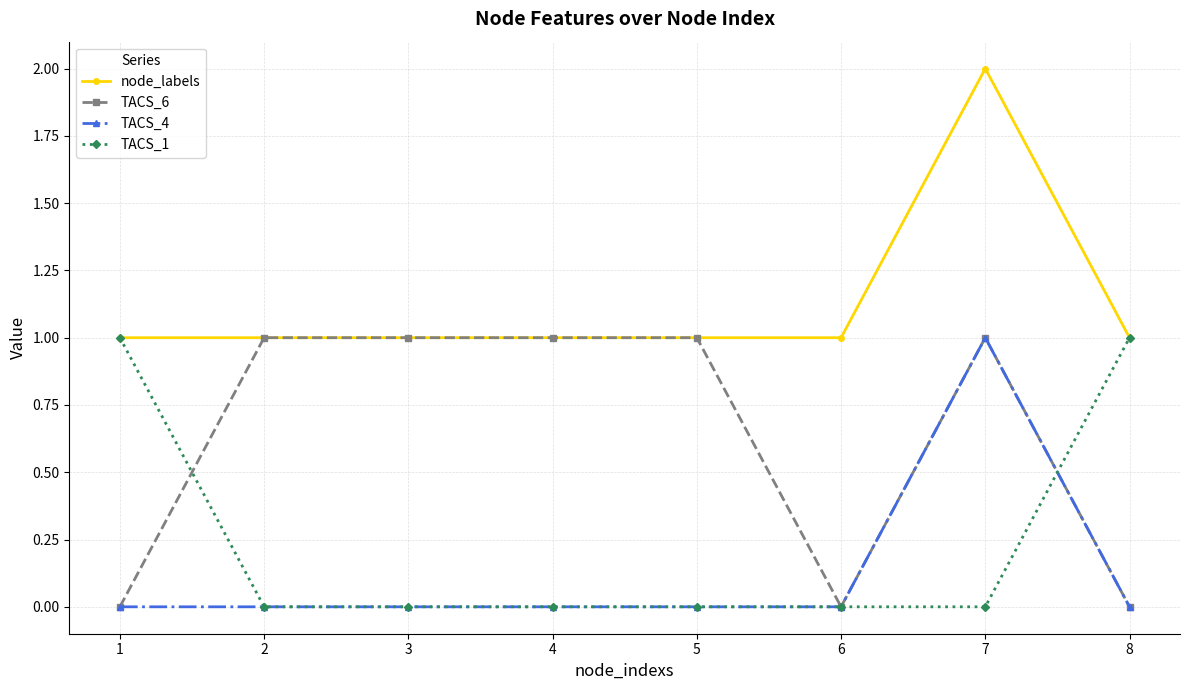

At which category is the sum across all series the highest?

7